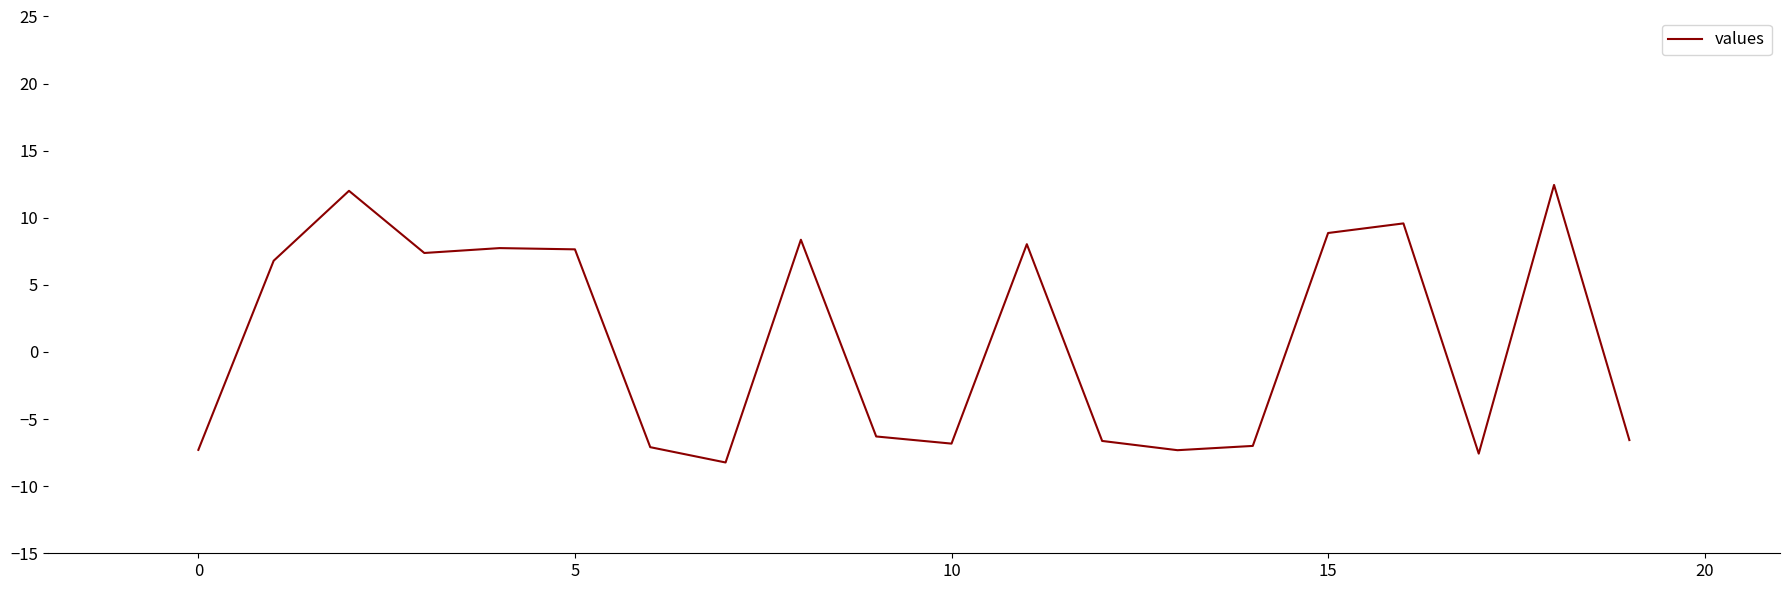

What is the difference between the maximum and minimum values?

20.7